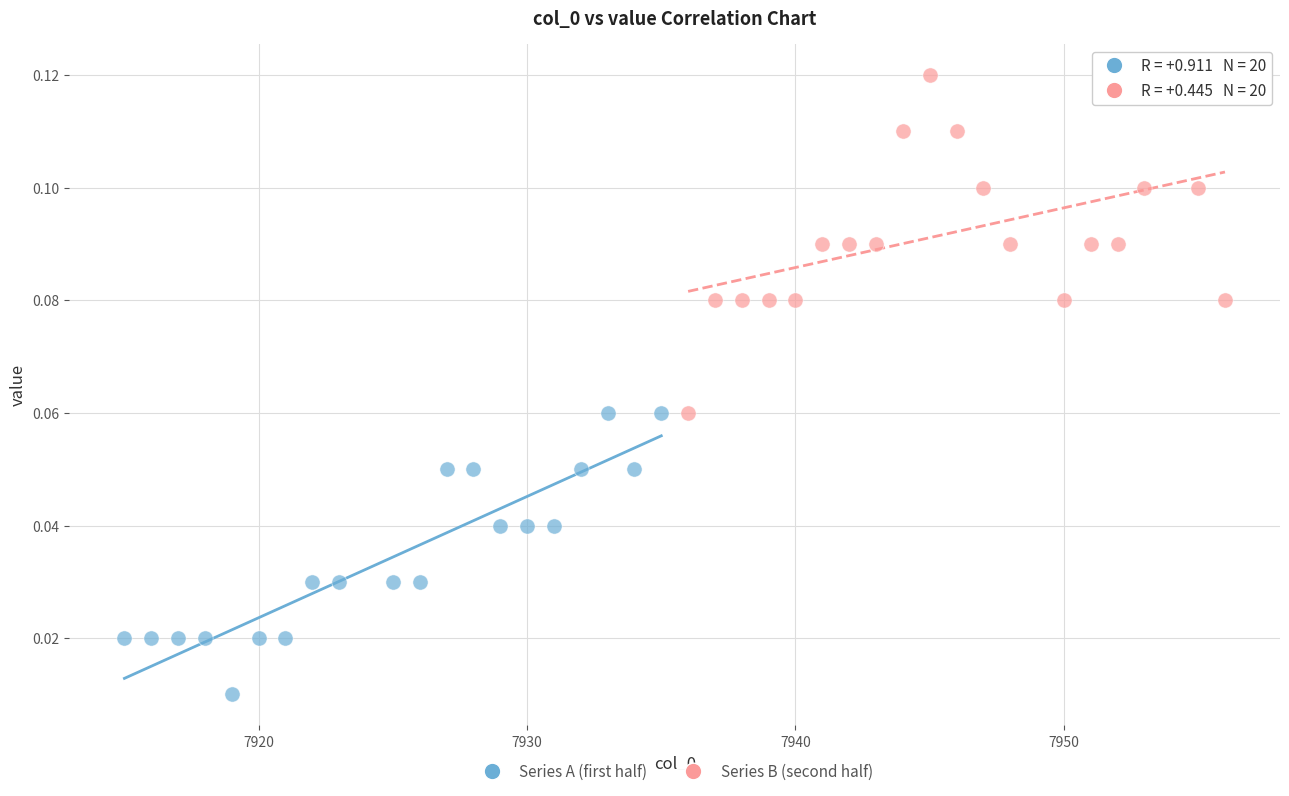

Which series reaches the maximum Y coordinate?

Series B (second half)